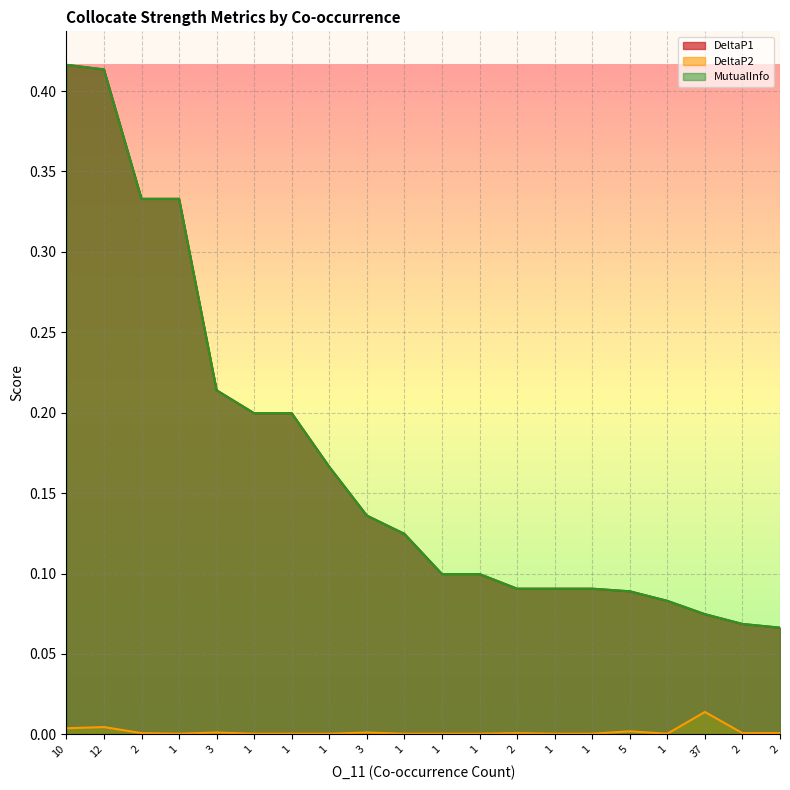

Is the value of DeltaP2 at 2 greater than the value of DeltaP1 at 2?

No